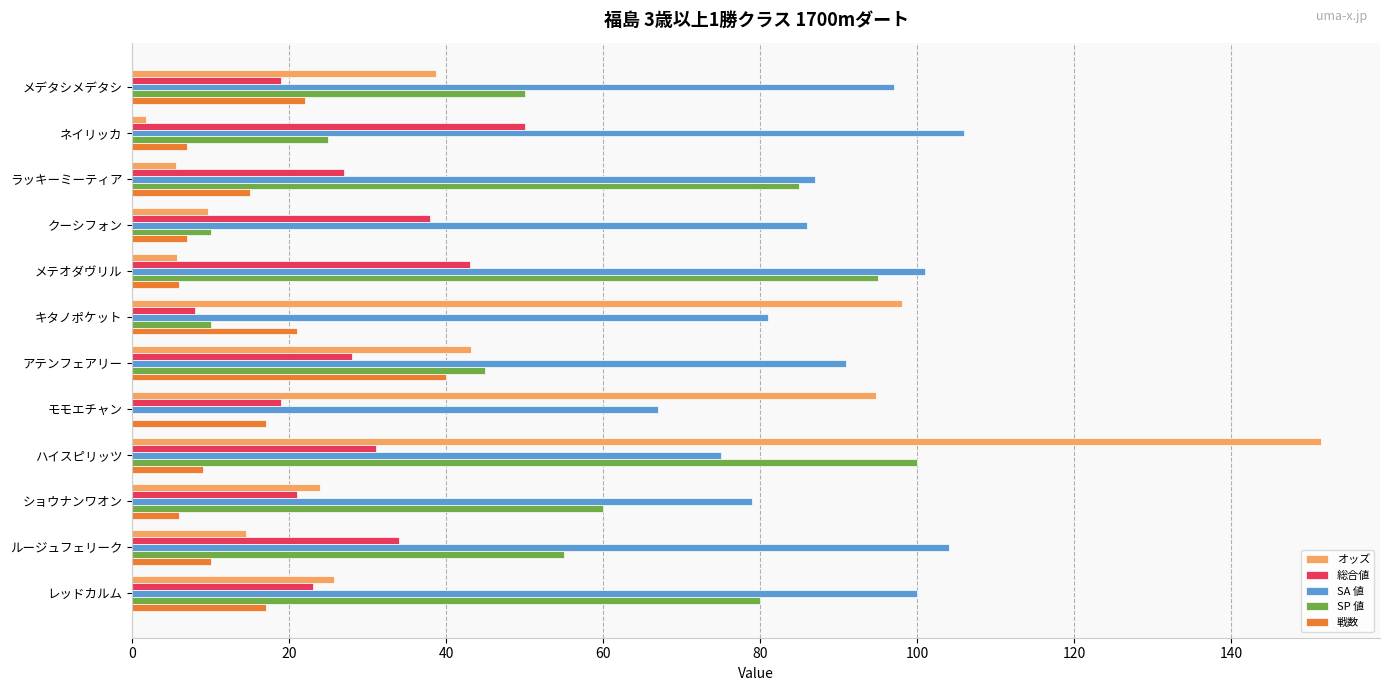

Which series has the widest spread of values?

オッズ